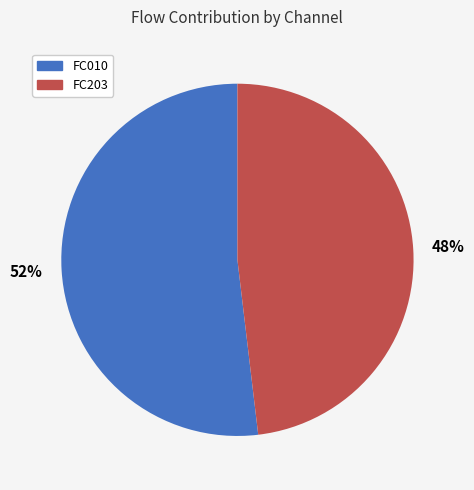

Is the sum of FC010 and FC203 greater than half?

Yes